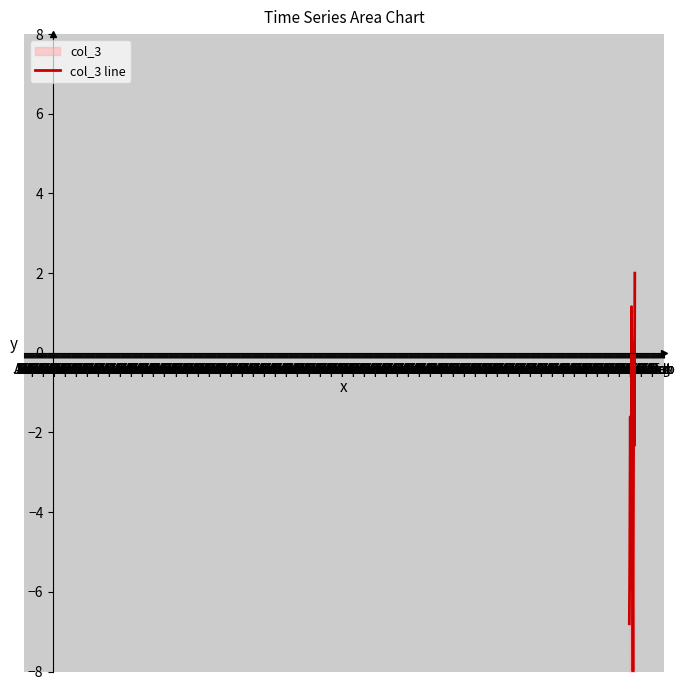

Reading left to right, list all the values displayed in this chart.

-6.8	-5.1	-1.6	-4.1	-5.9	1.2	-1.6	-4.7	-8.0	-3.8	0.3	-2.3	2.0